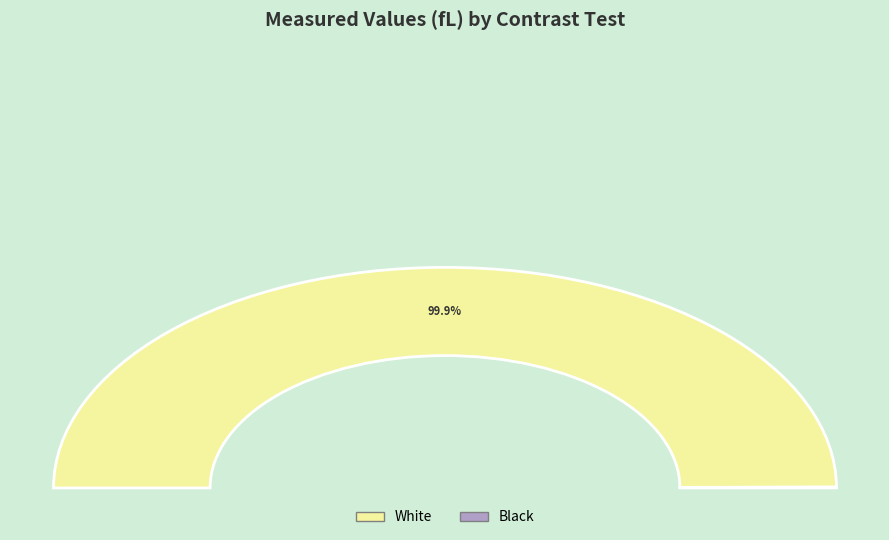

Between White and Black, which is larger?

White